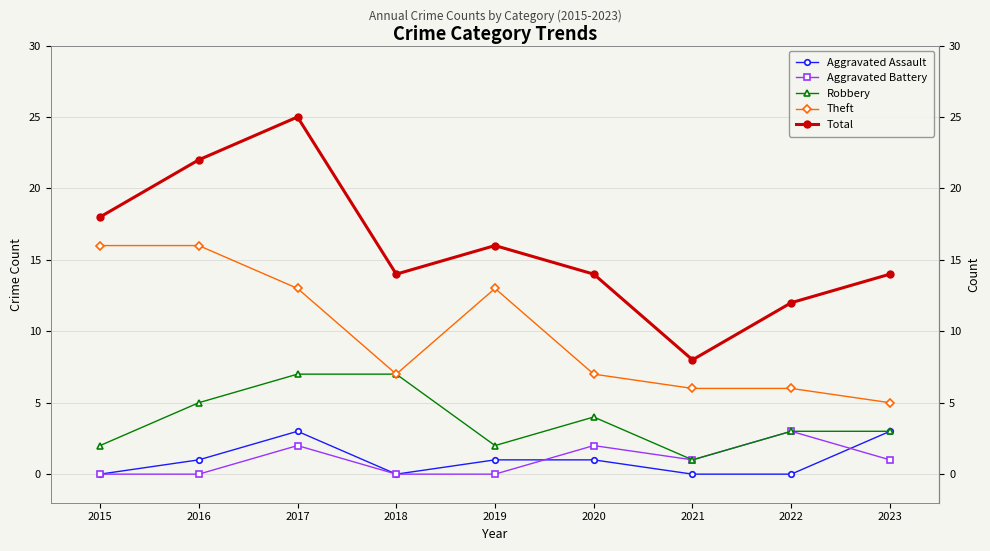

How many lines are shown in the chart?

5